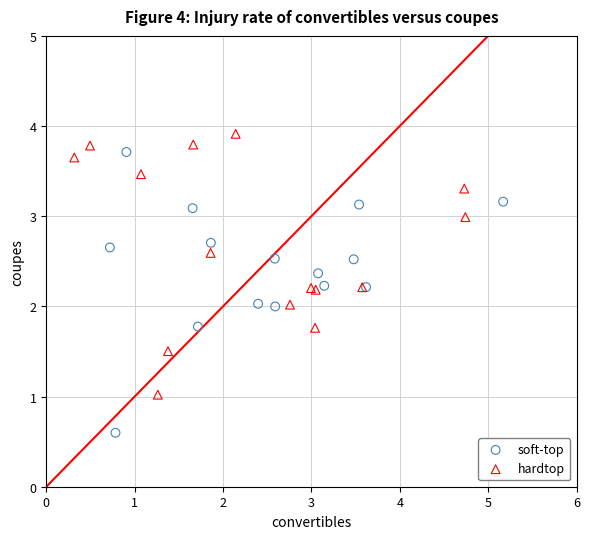

Which series reaches the maximum Y coordinate?

hardtop